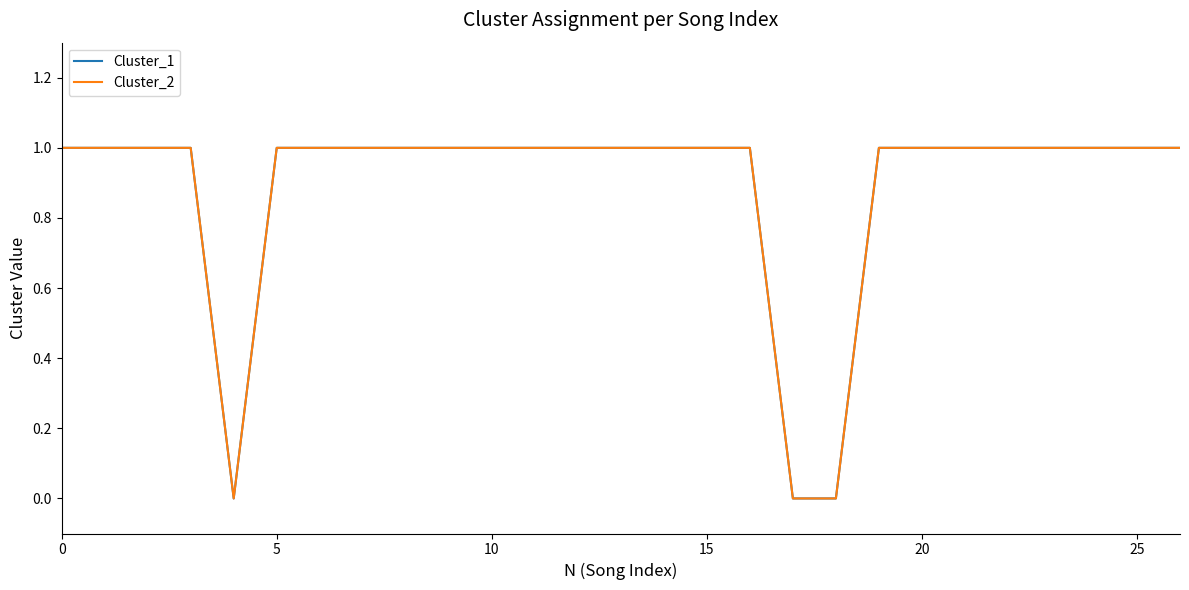

What is the maximum value for Cluster_1?

1